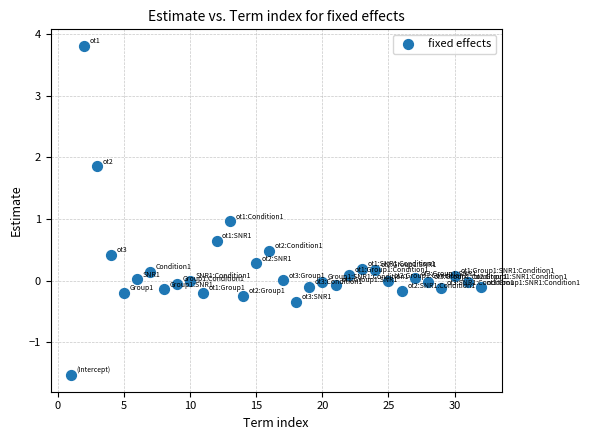

How many data points are displayed?

32